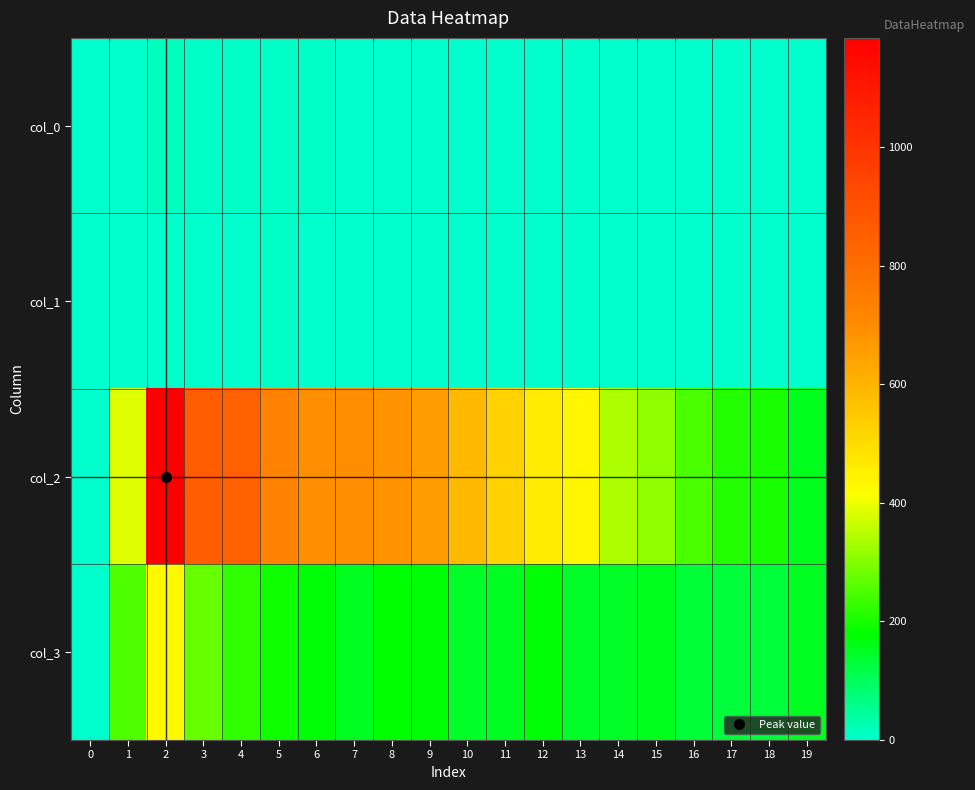

How many distinct data groups are displayed?

4